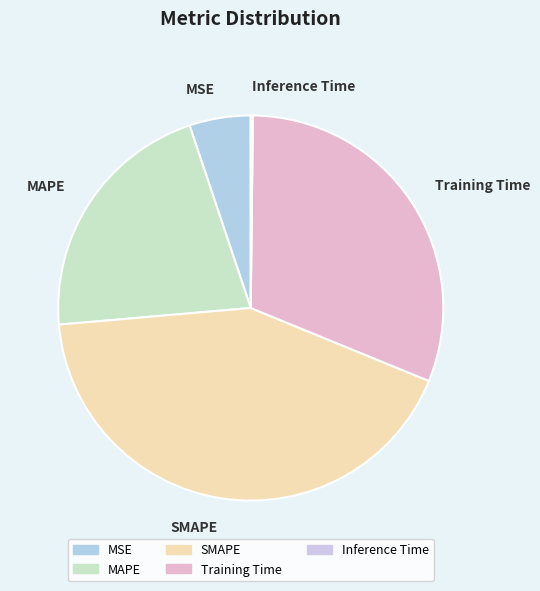

What is the largest slice in the pie chart?

SMAPE